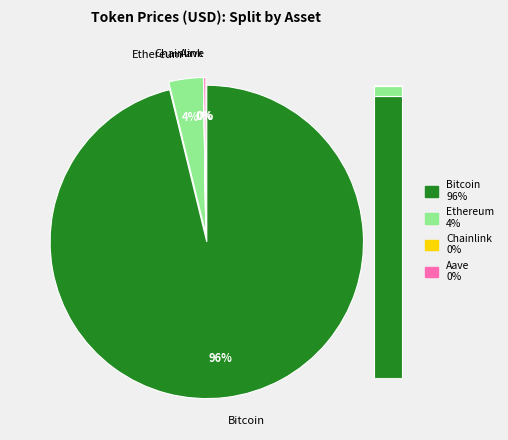

What is the largest slice in the pie chart?

Bitcoin